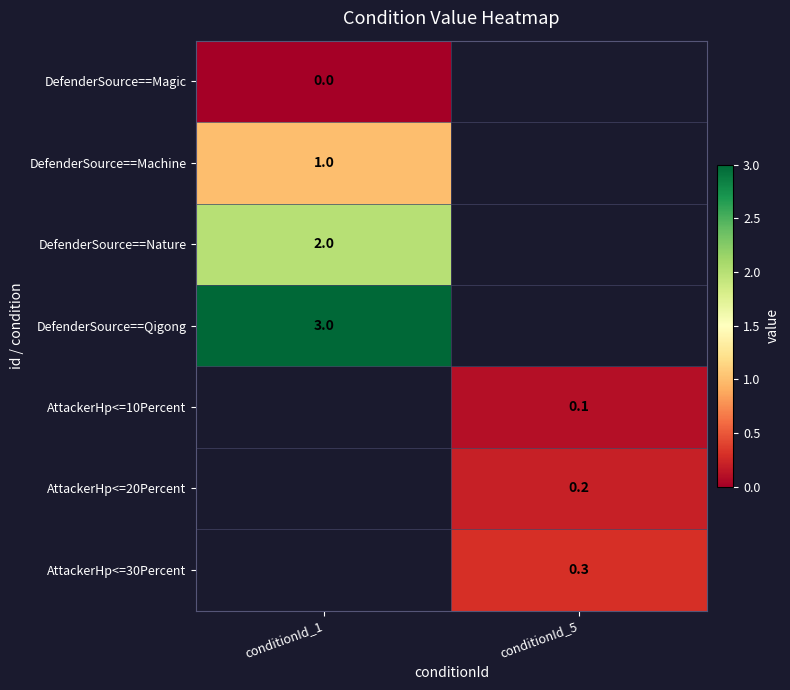

The value of AttackerHp<=30Percent at conditionId_5 is 0.3. True or false?

True